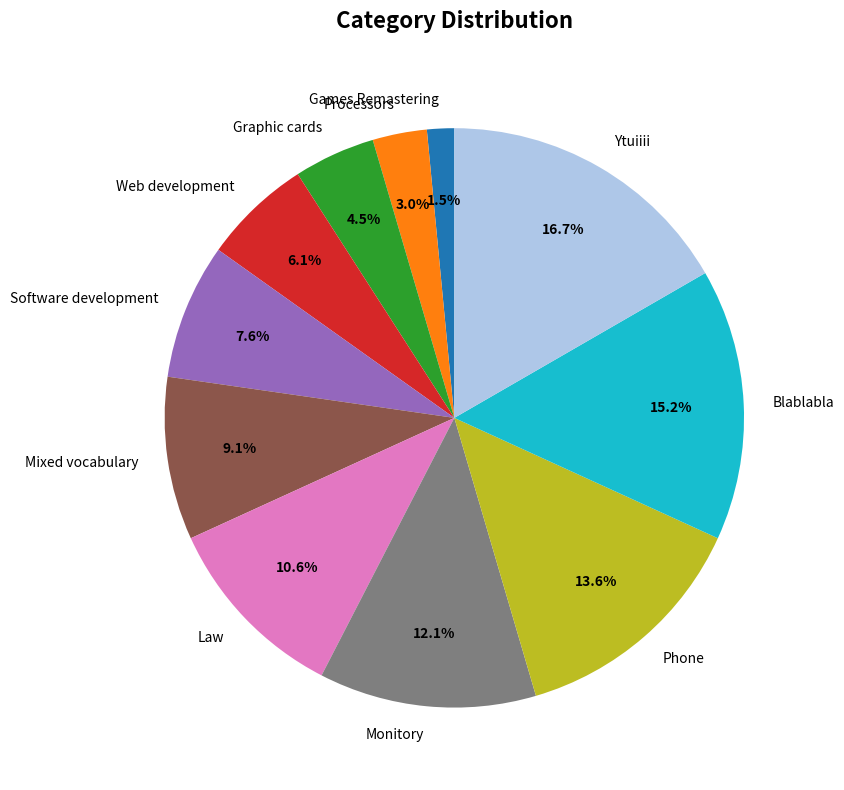

What percentage is the Ytuiiii slice, to the nearest percent?

17%